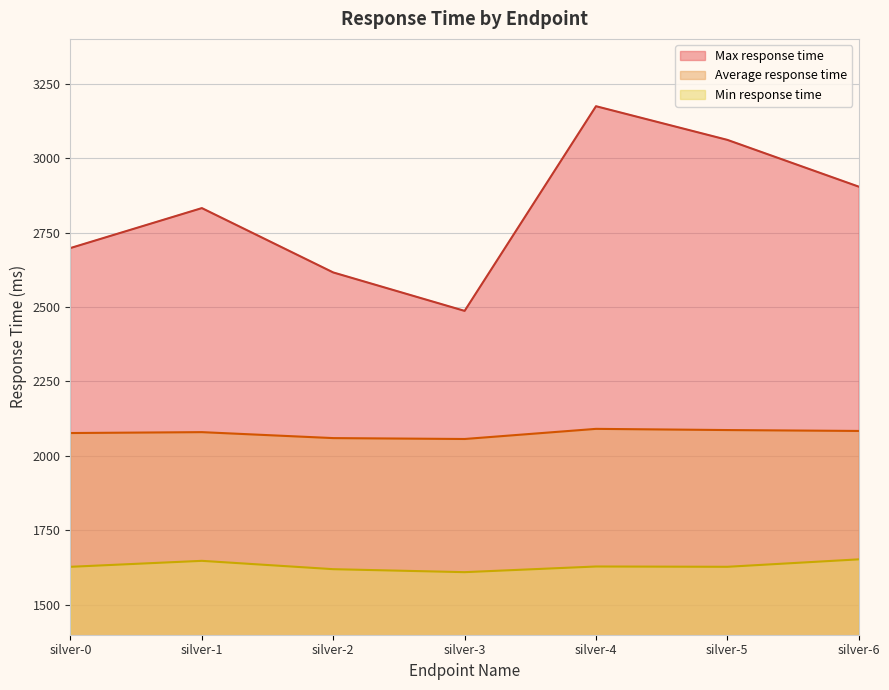

How many values in the Max response time series are below 2832?

3